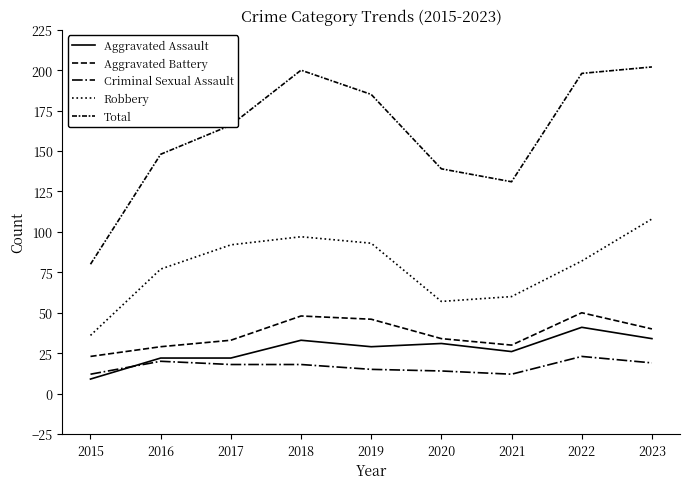

Does the chart have visible grid lines?

No